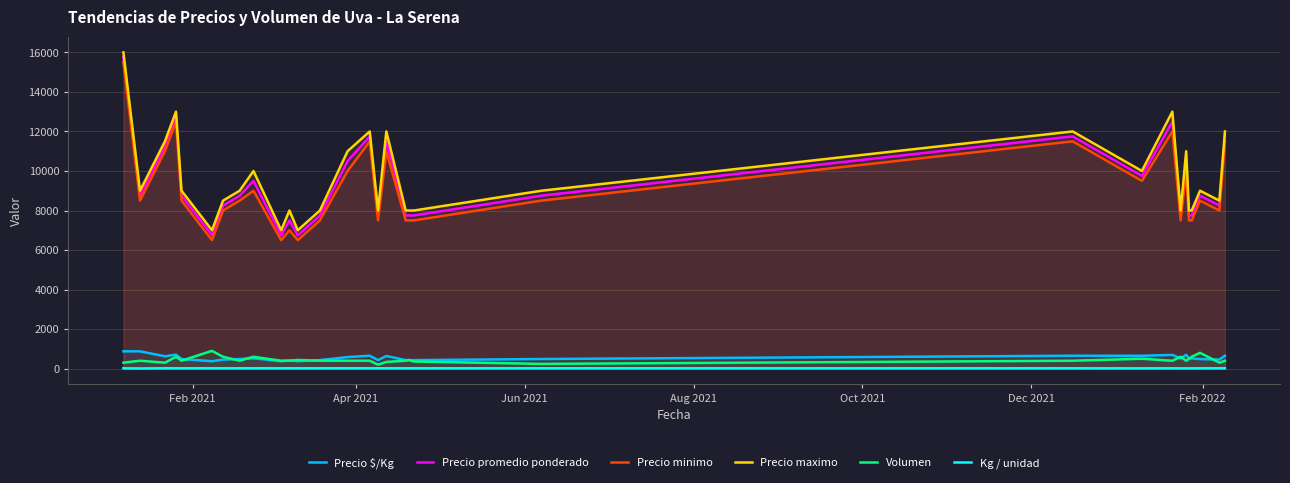

What is the value of the Precio promedio ponderado point at the 27th from the left?

7750